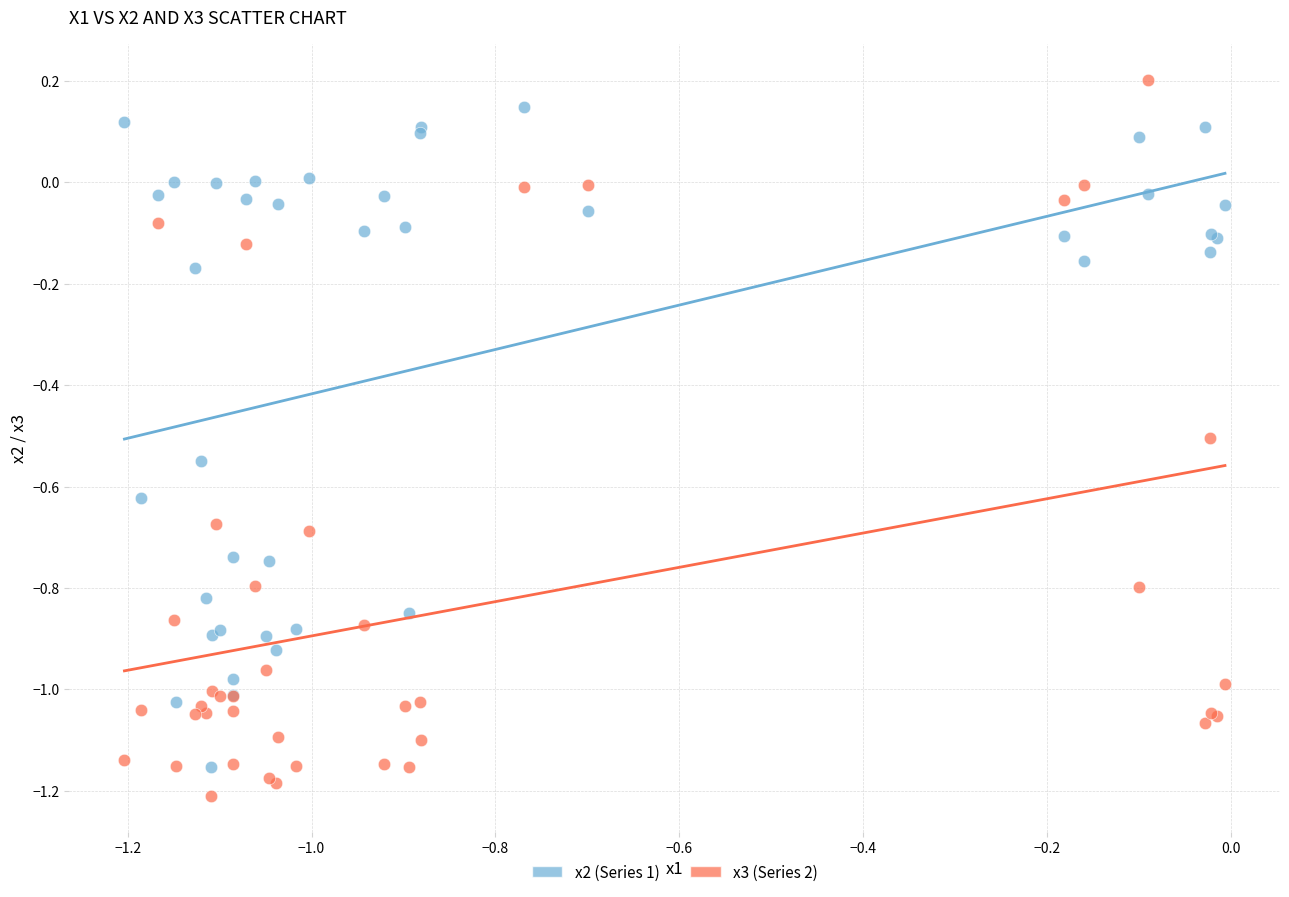

Which series has the widest spread of Y values?

x3 (Series 2)